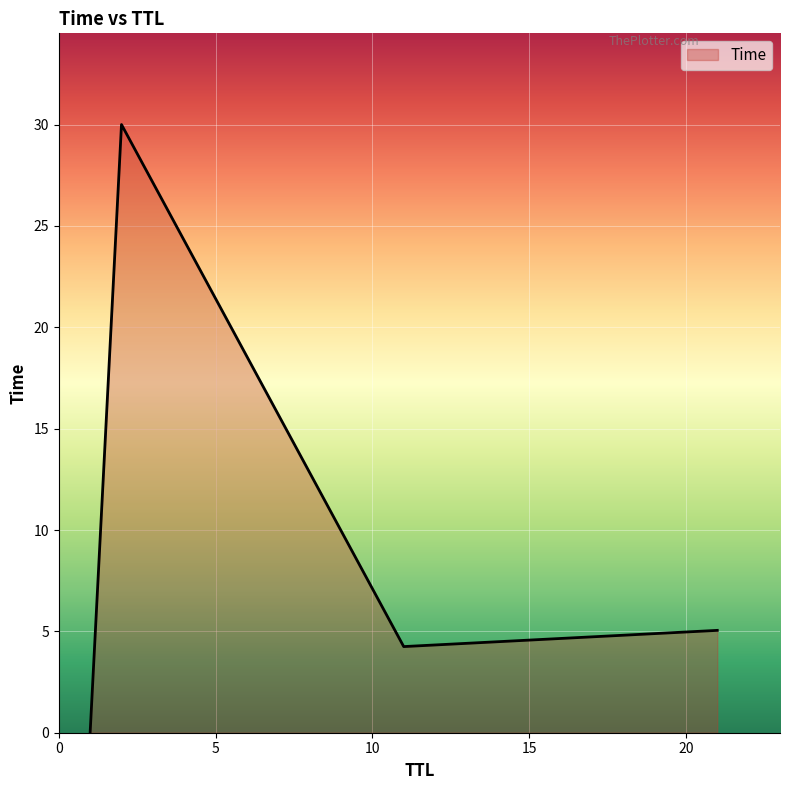

How many values are below 5?

2